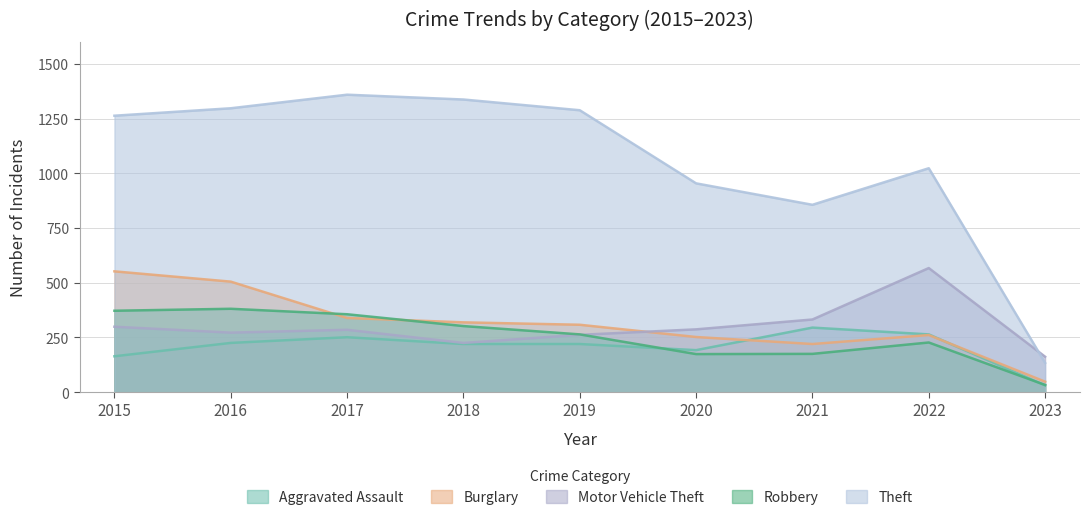

What is the sum of the Aggravated Assault values at 2019 and 2023?

251